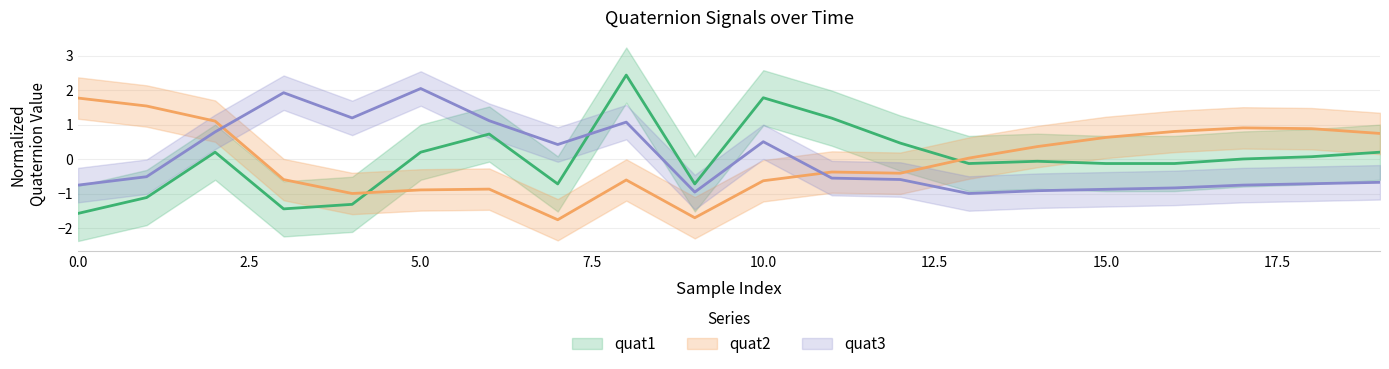

Where do quat1 and quat3 first cross each other?

7 and 8